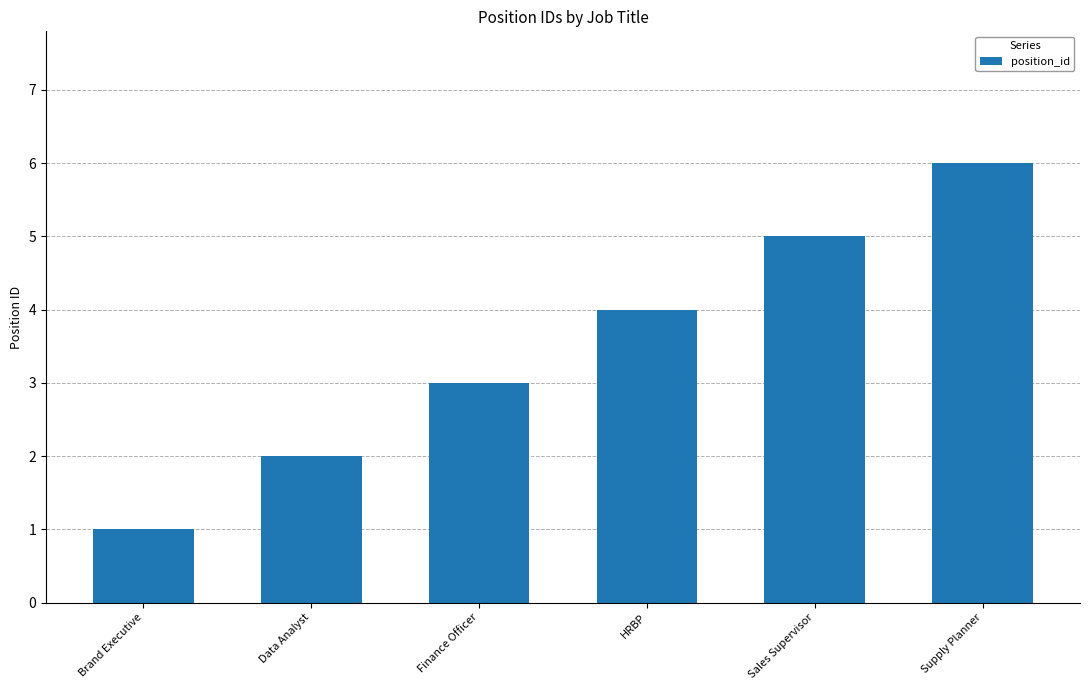

Which has a higher value, Supply Planner or Brand Executive?

Supply Planner